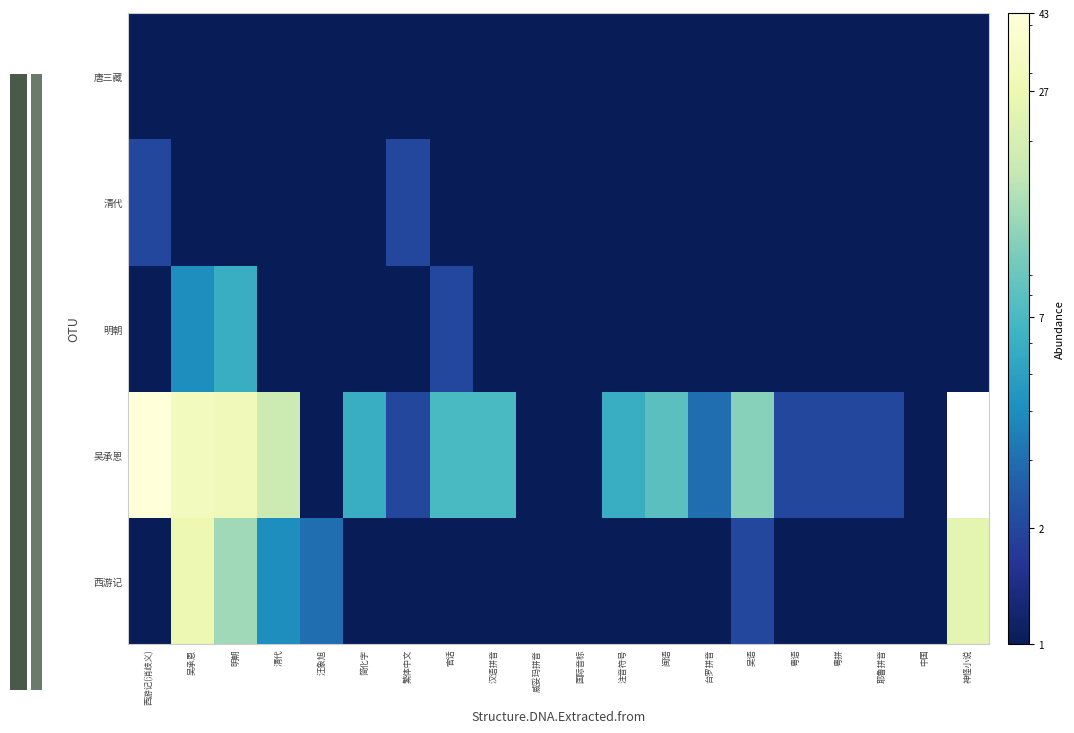

True or false: 吴承恩 has a value of 1.8 at 汪象旭.

False